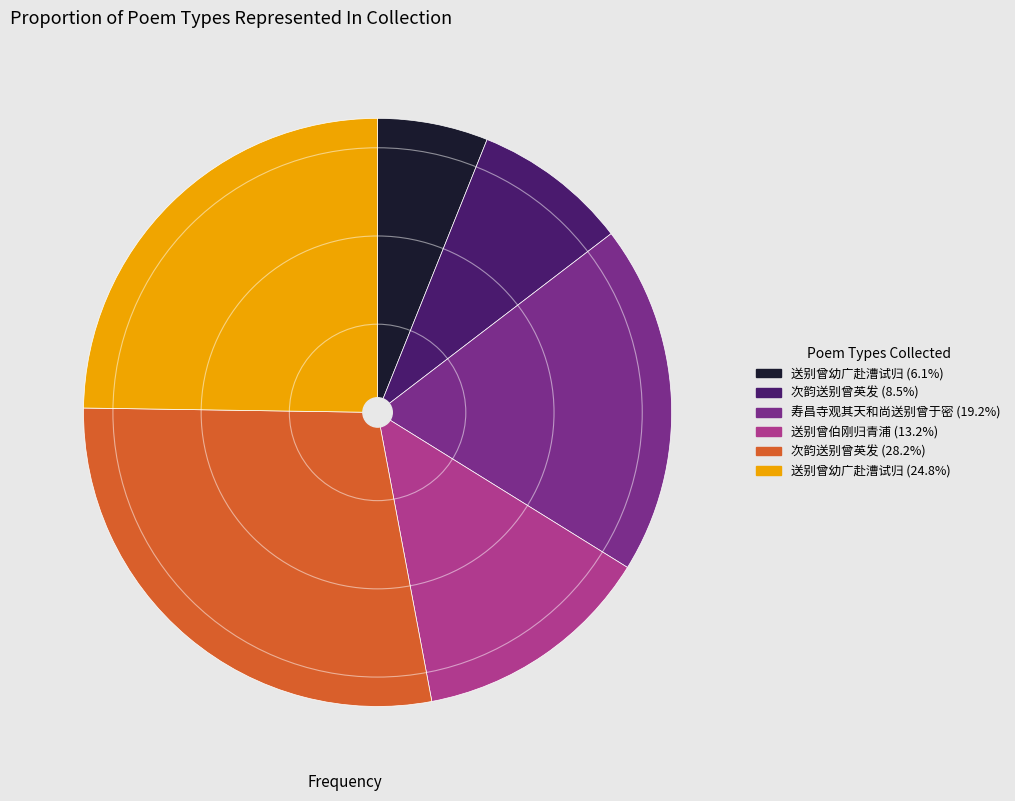

Does any single category account for the majority?

No